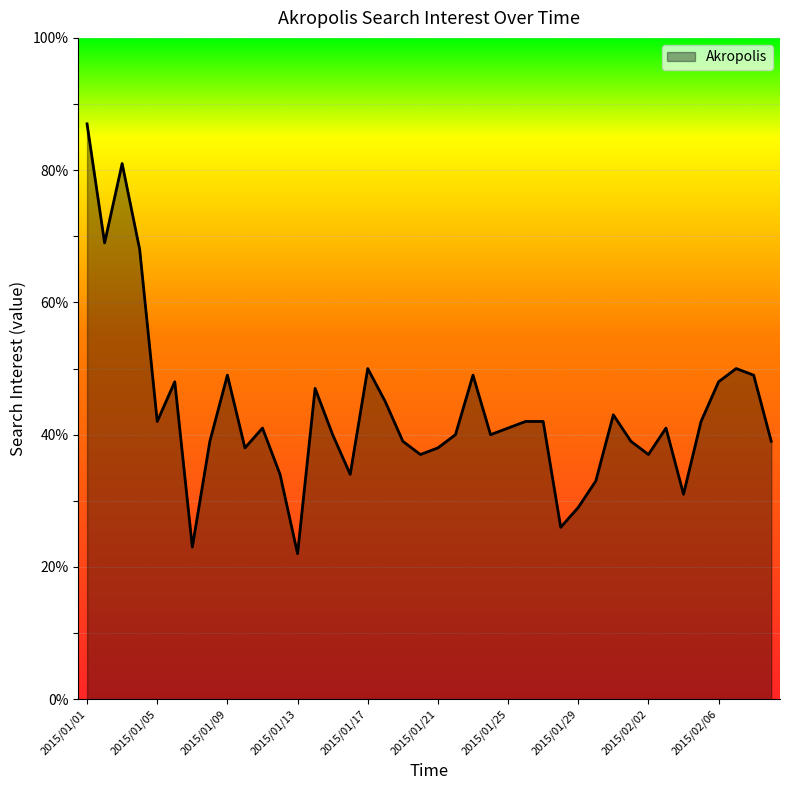

What is the difference between the maximum and minimum values?

65